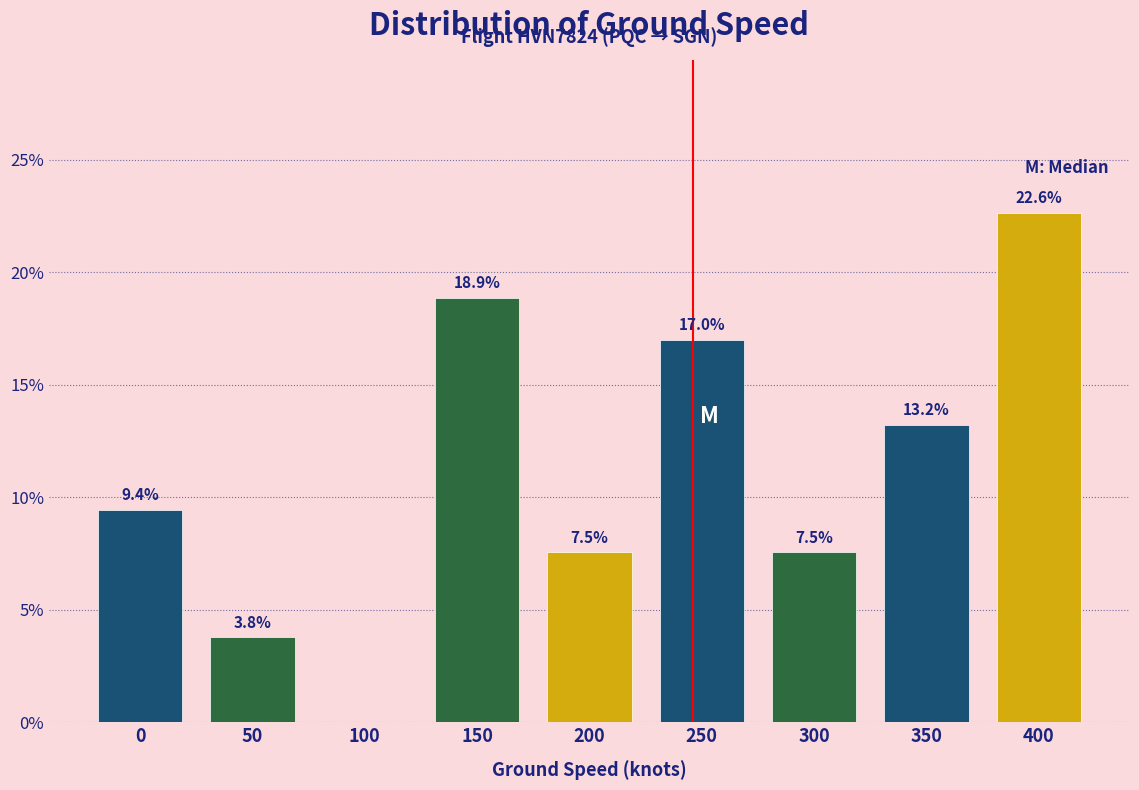

Reading right to left, list all the values displayed in this chart.

400=22.6	350=13.2	300=7.5	250=17.0	200=7.5	150=18.9	100=0.0	50=3.8	0=9.4